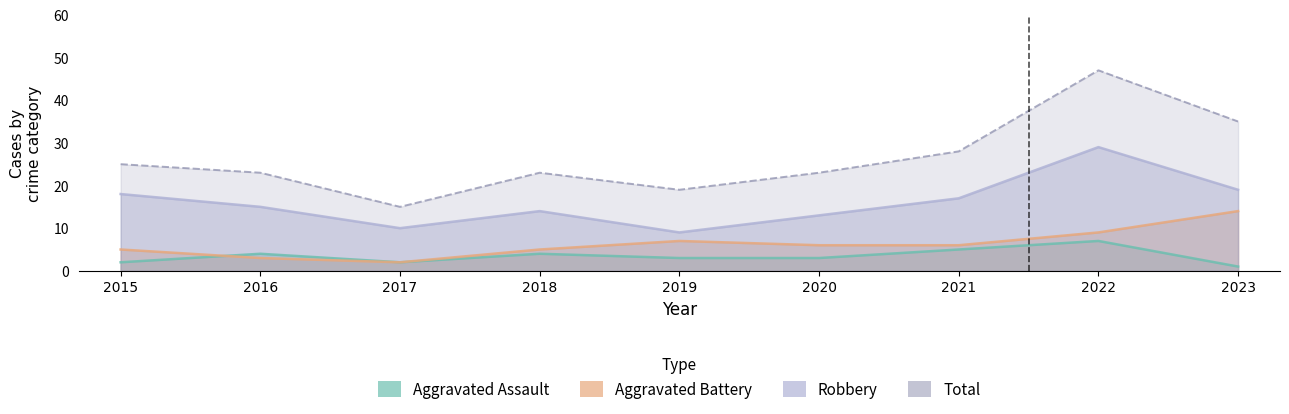

What is the total value across all series at 2017?

29